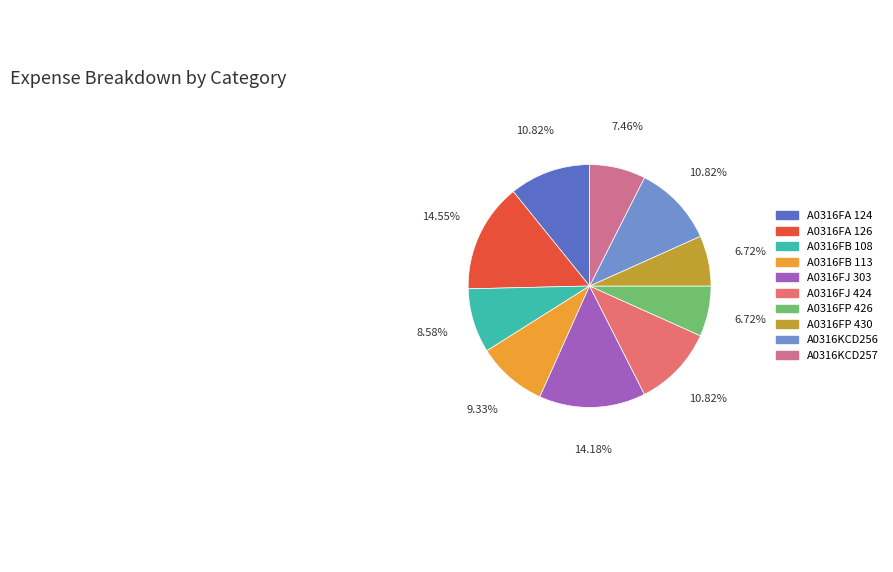

Count the number of slices in the pie.

10